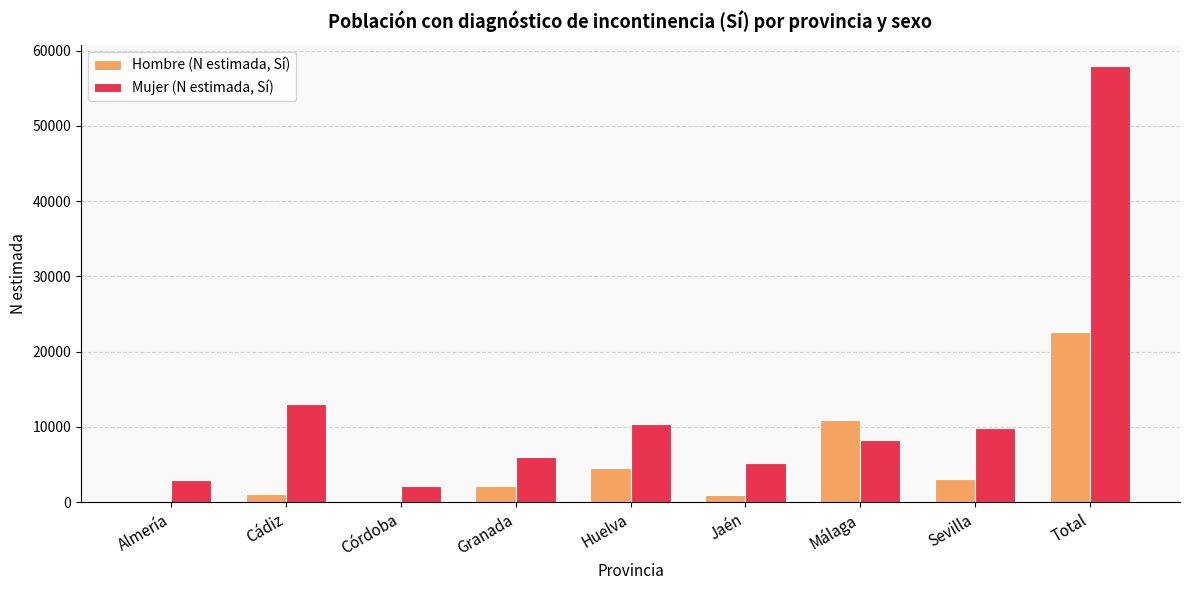

The Hombre (N estimada, Sí) series shows 5318 at Sevilla. True or false?

False